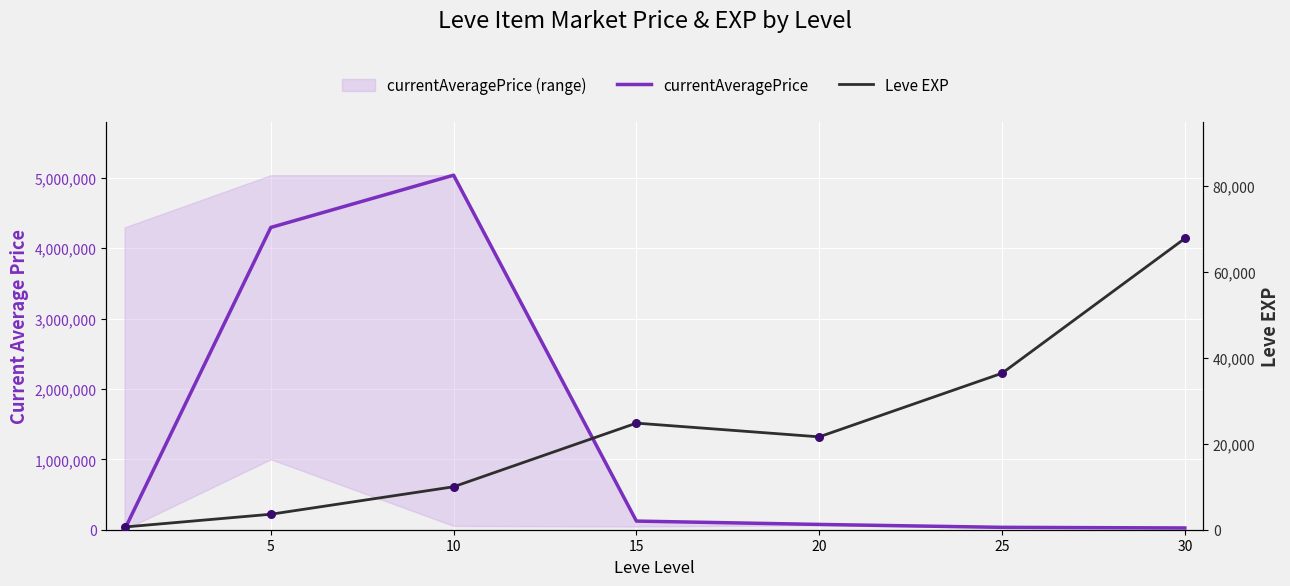

Which series contains the highest Y value?

currentAveragePrice